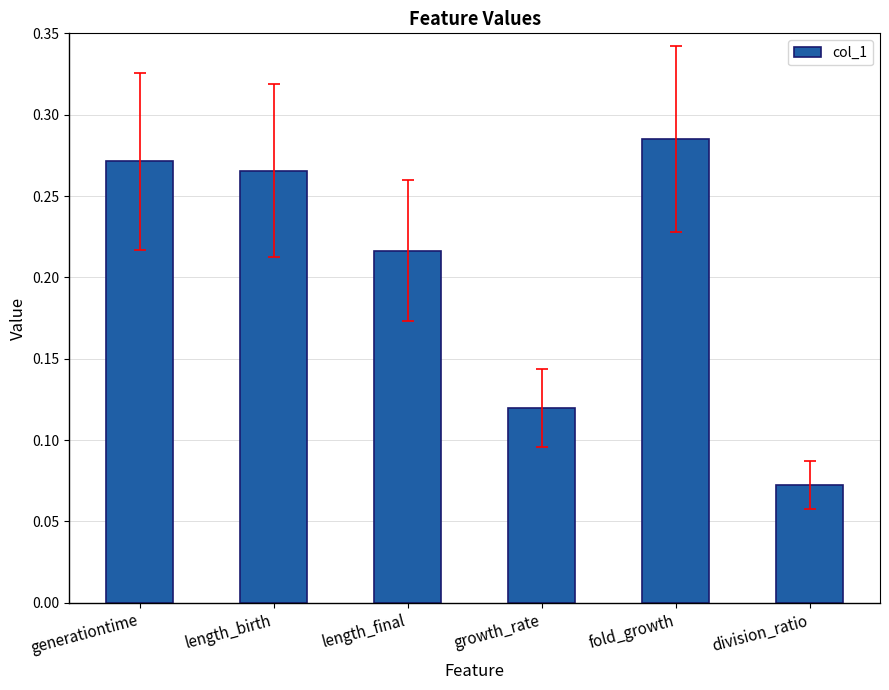

At which category does the chart reach its minimum across all series?

division_ratio